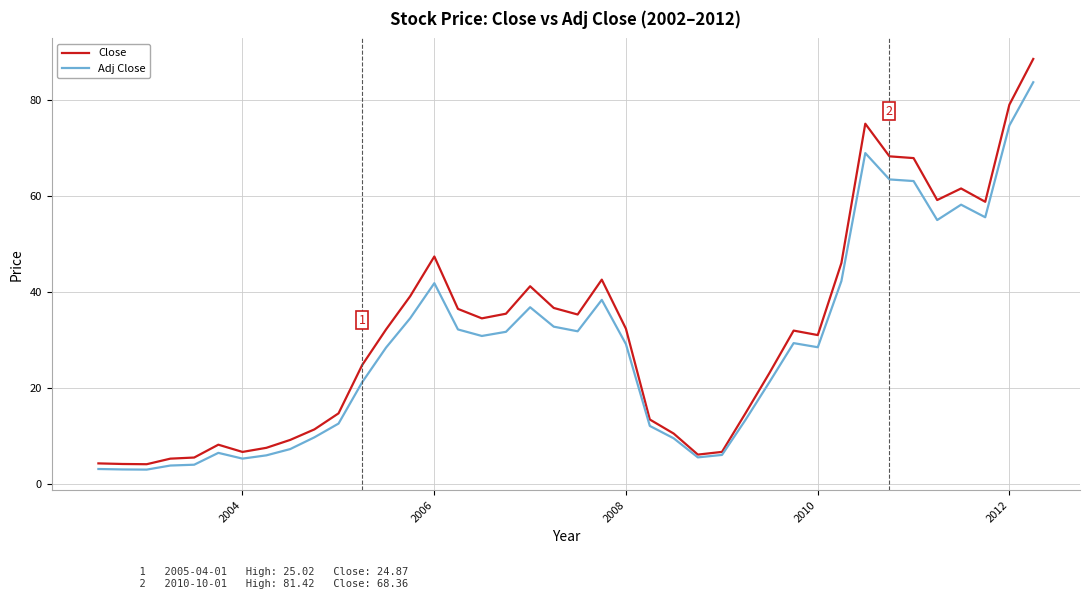

What is the minimum value for Close?

4.2